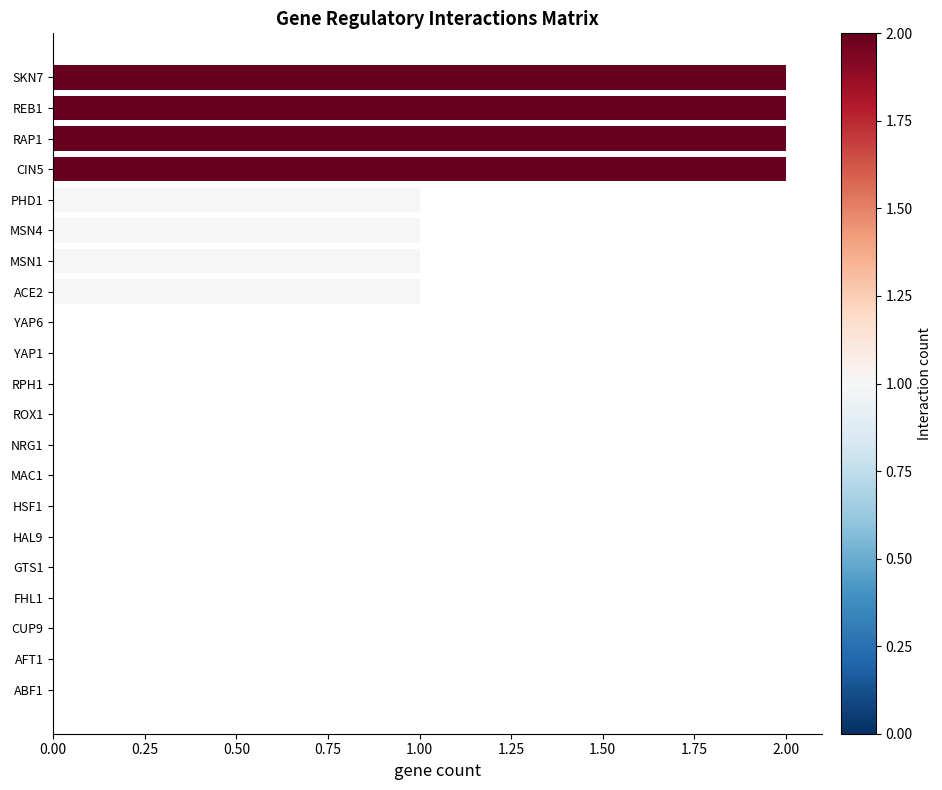

Is it true that the value at HSF1 is 0?

True